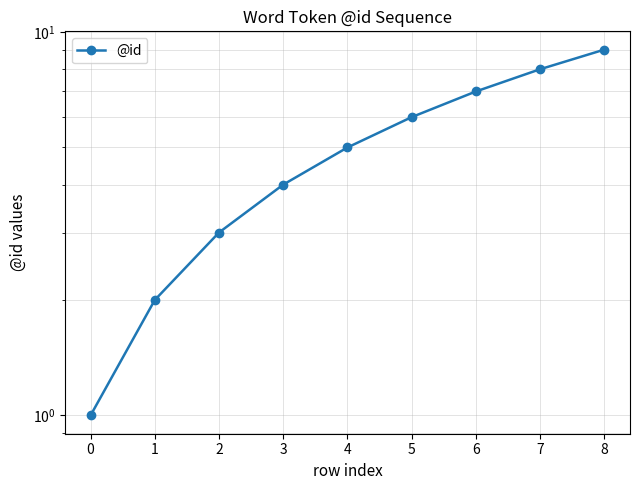

Does the chart display data point markers on the line(s)?

Yes